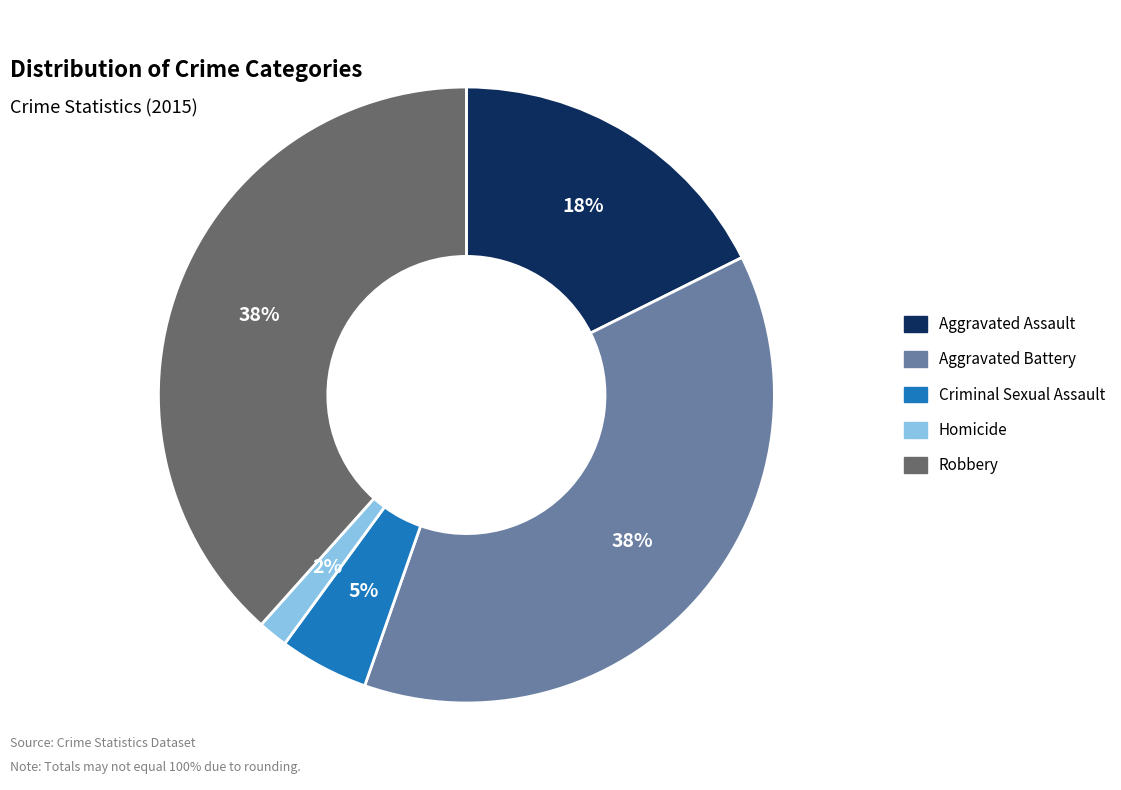

Which has a higher value, Homicide or Aggravated Assault?

Aggravated Assault